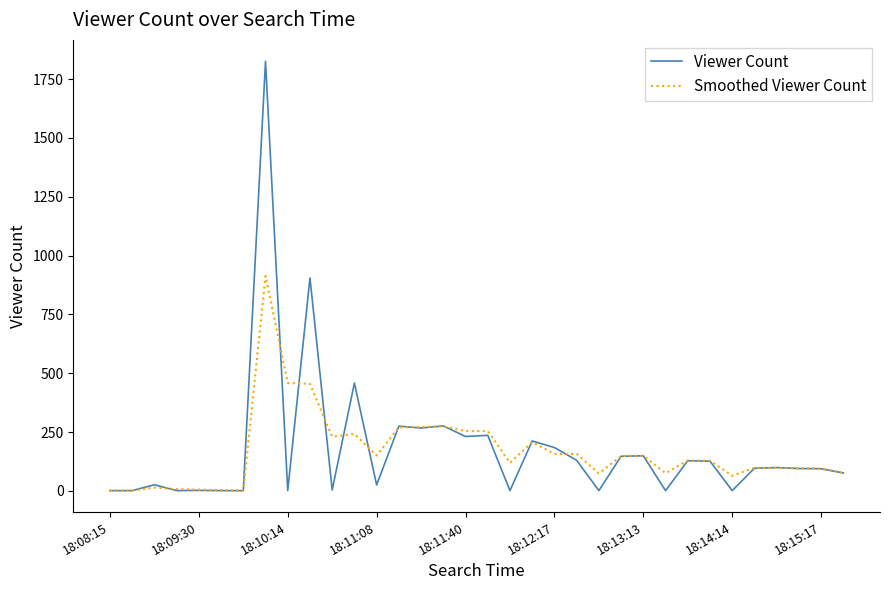

What is the maximum value shown in the chart?

1825